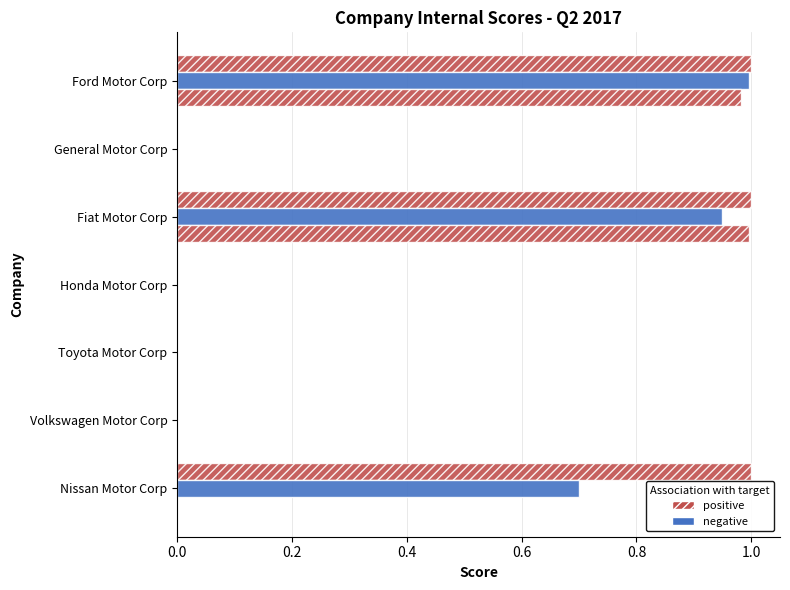

Count the number of categories in the chart.

7